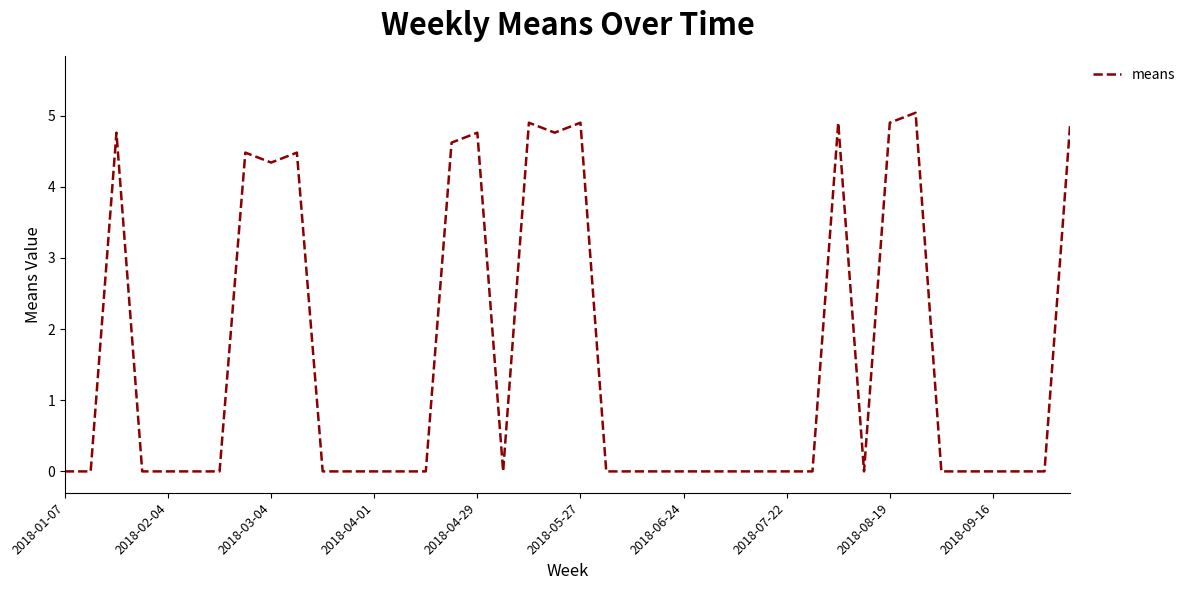

What is the maximum value shown in the chart?

5.0